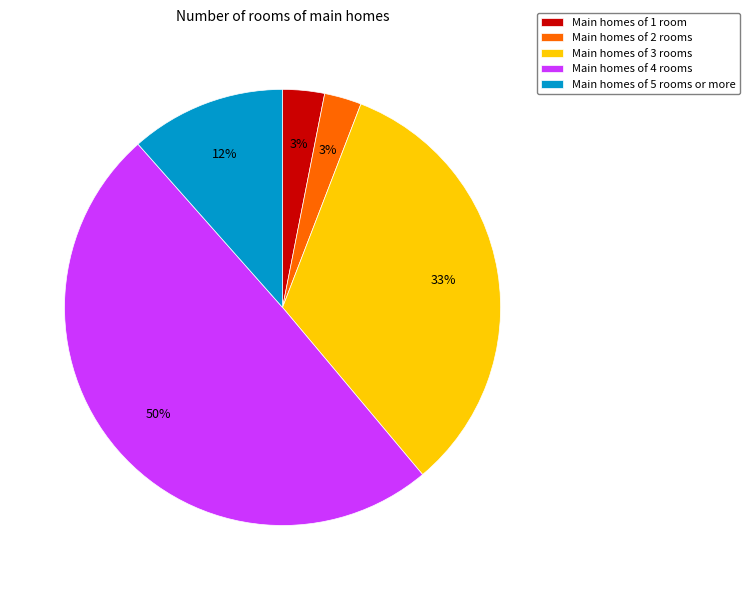

Approximately how many times larger is the value at Main homes of 4 rooms compared to Main homes of 3 rooms?

1.5